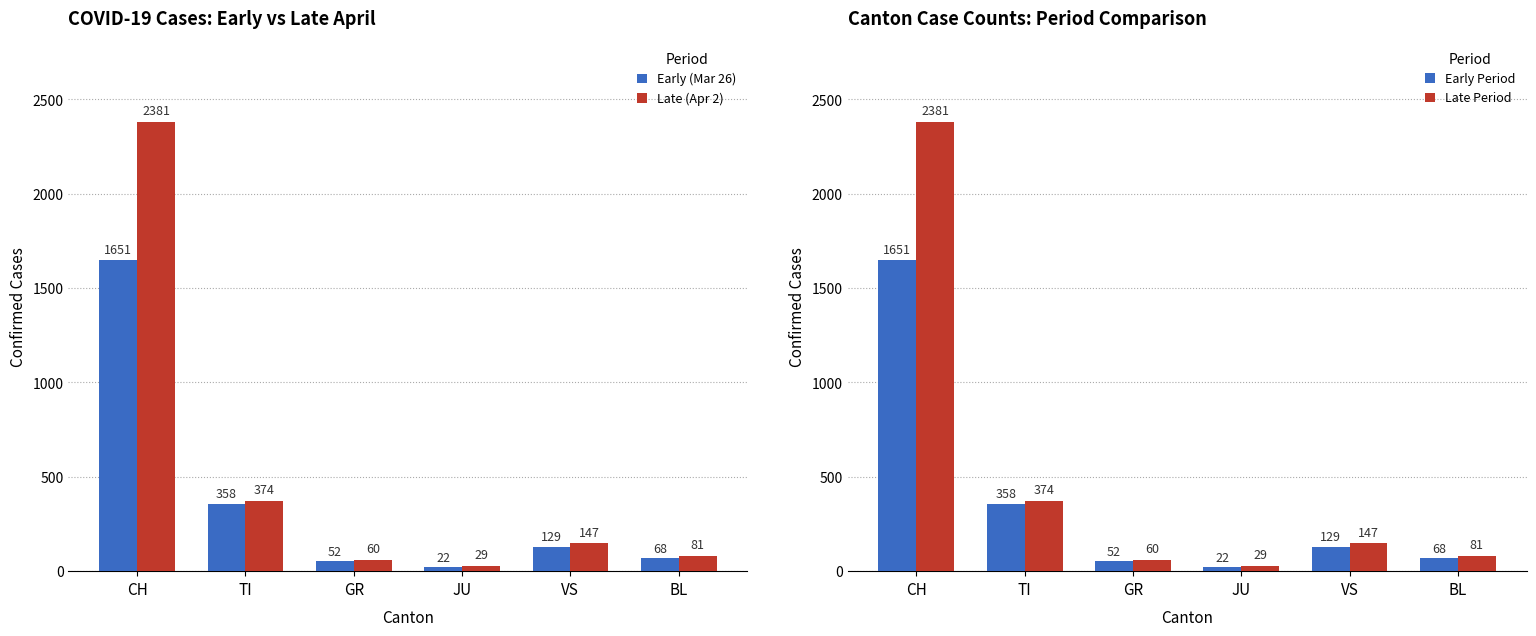

How many groups of bars are there?

6